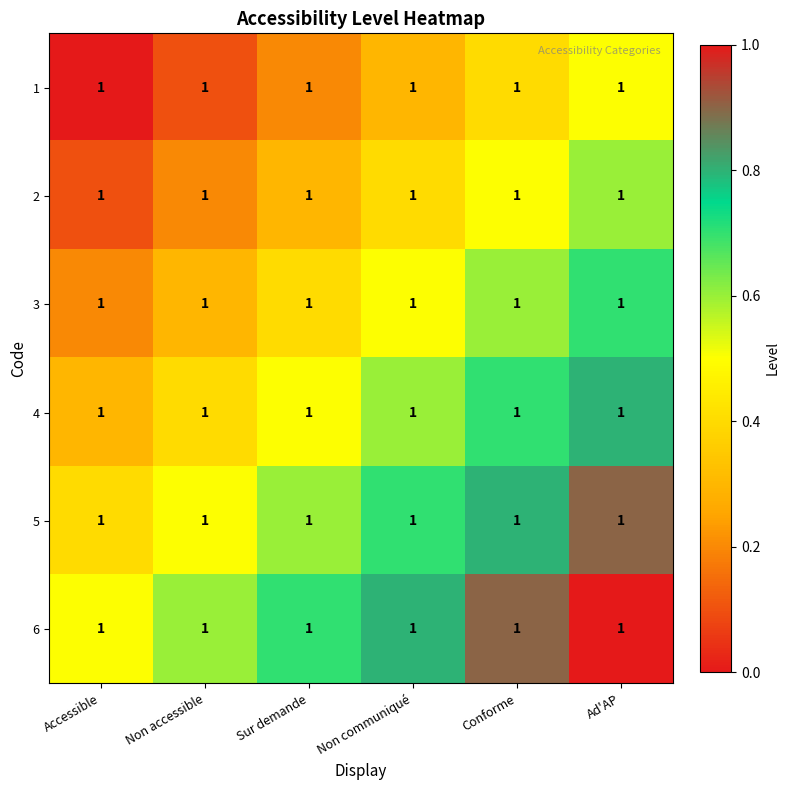

The value of 4 at Non accessible is 0.7. True or false?

False